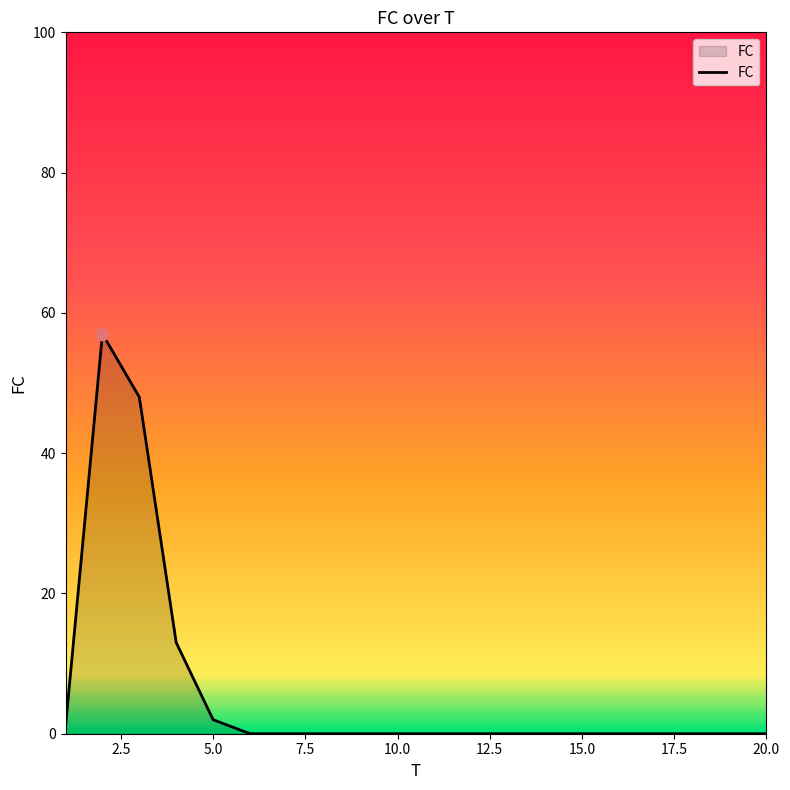

What is the difference between the maximum and minimum values?

57